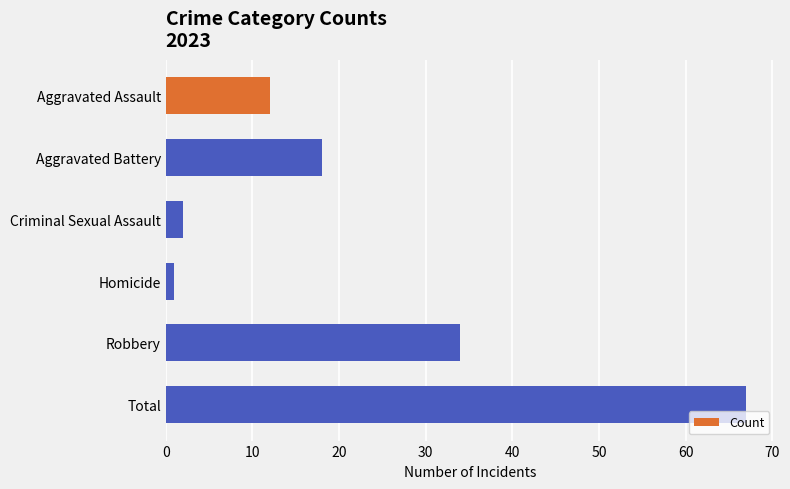

How many bars are there in total?

6